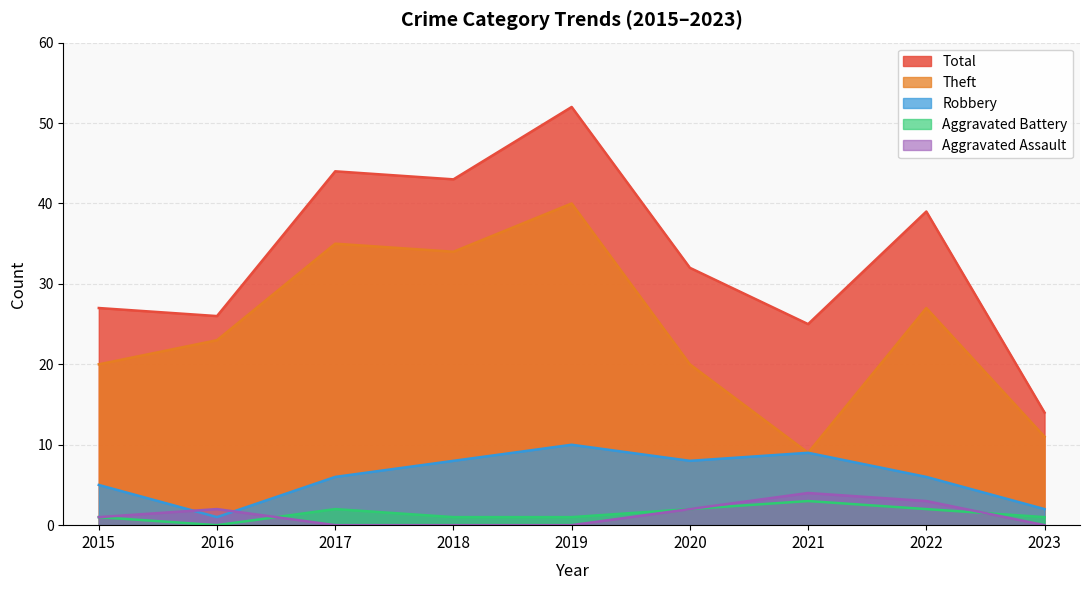

Which series has the widest spread of values?

Total